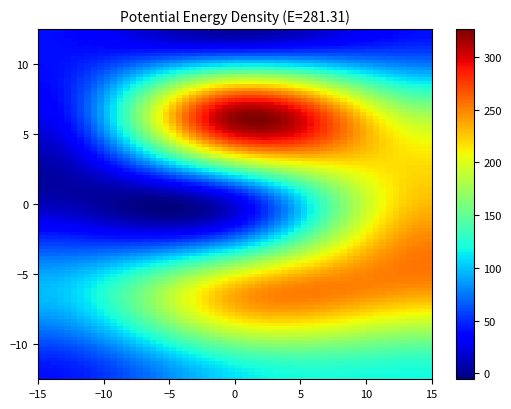

At which category is the sum across all series the highest?

2